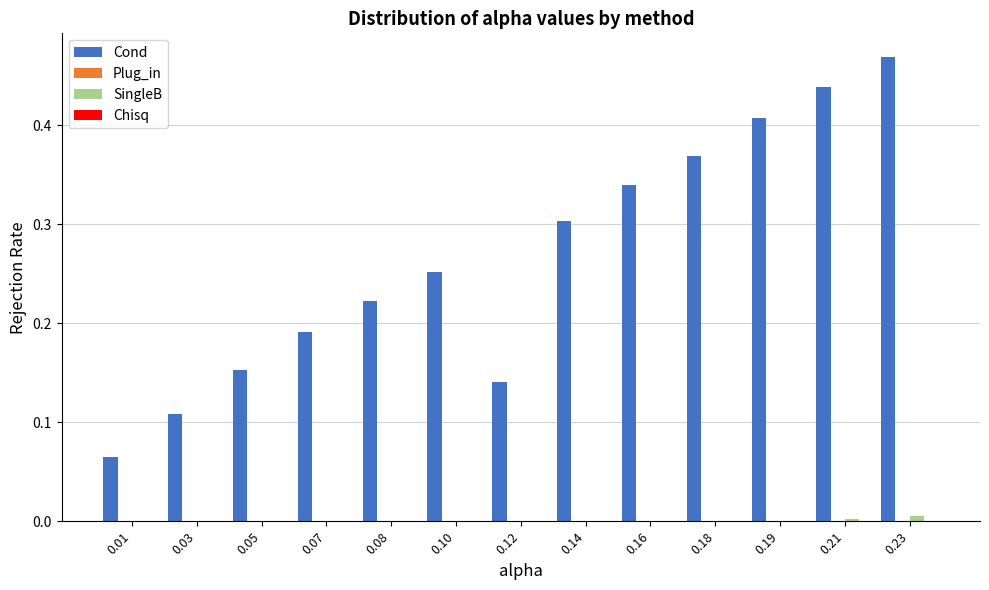

Which category has the highest value across all series?

0.23